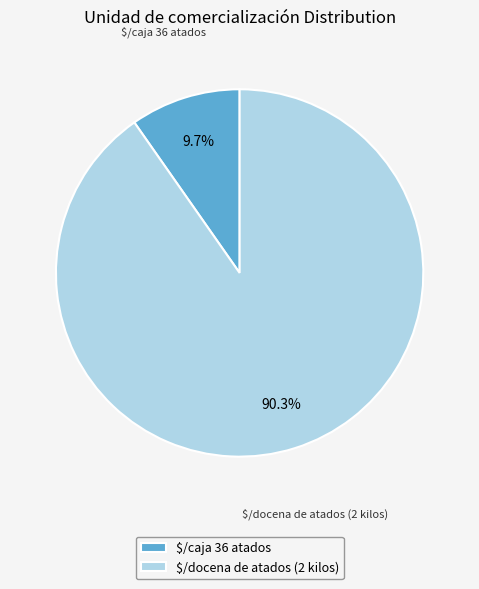

Is there a majority slice in this chart?

Yes